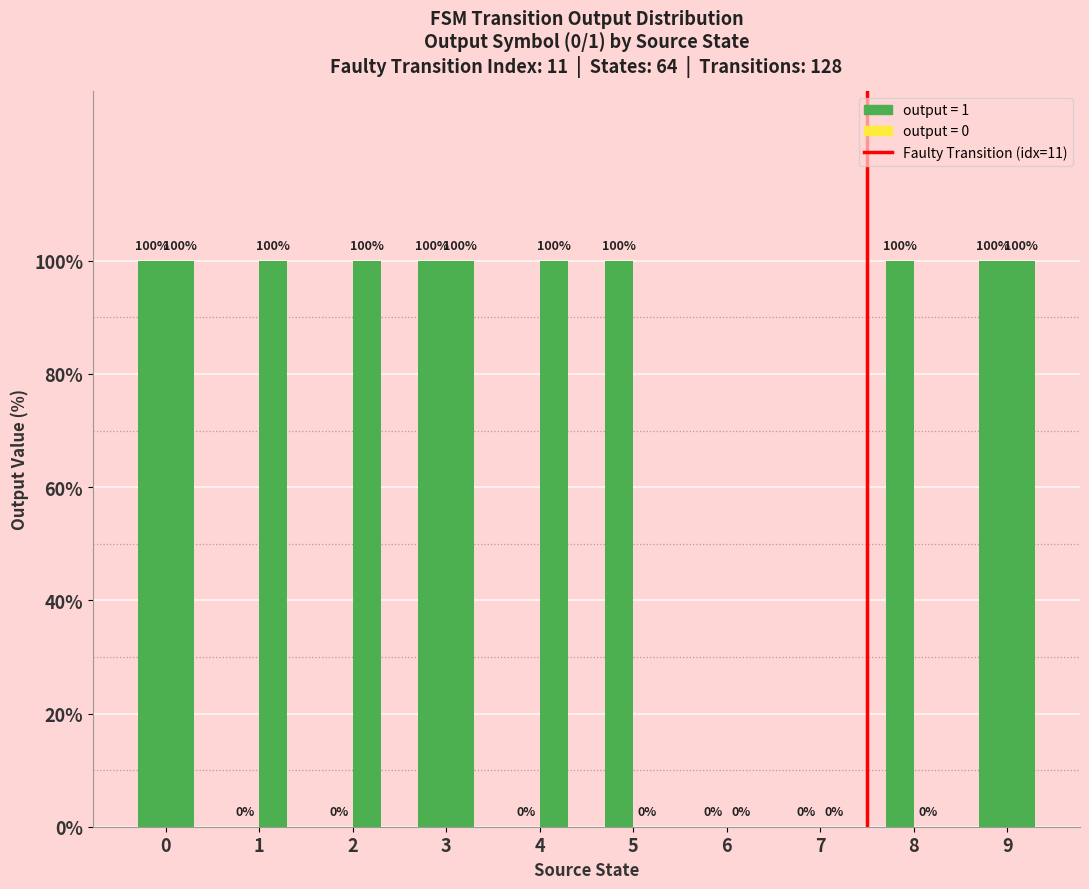

Count the number of data series in this chart.

2